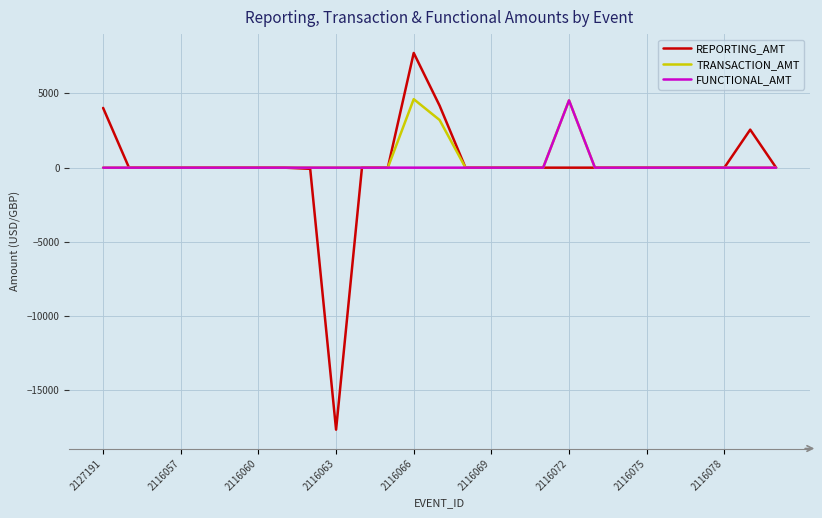

What is the maximum value shown in the chart?

7723.0